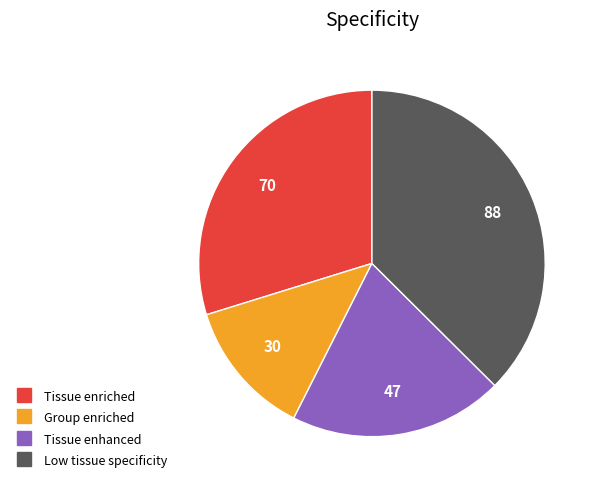

Does any single category account for the majority?

No